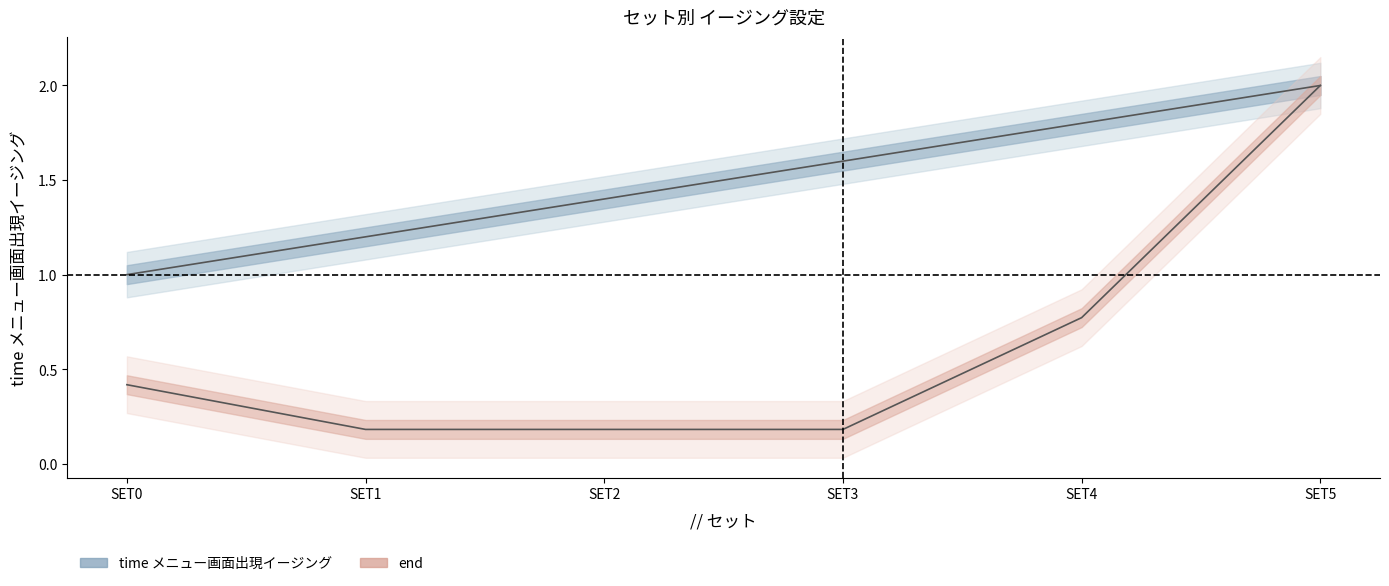

Reading right to left, list all the values displayed in this chart.

time メニュー画面出現イージング: 2.0	1.8	1.6	1.4	1.2	1.0
end (normalized): 2.0	0.8	0.2	0.2	0.2	0.4